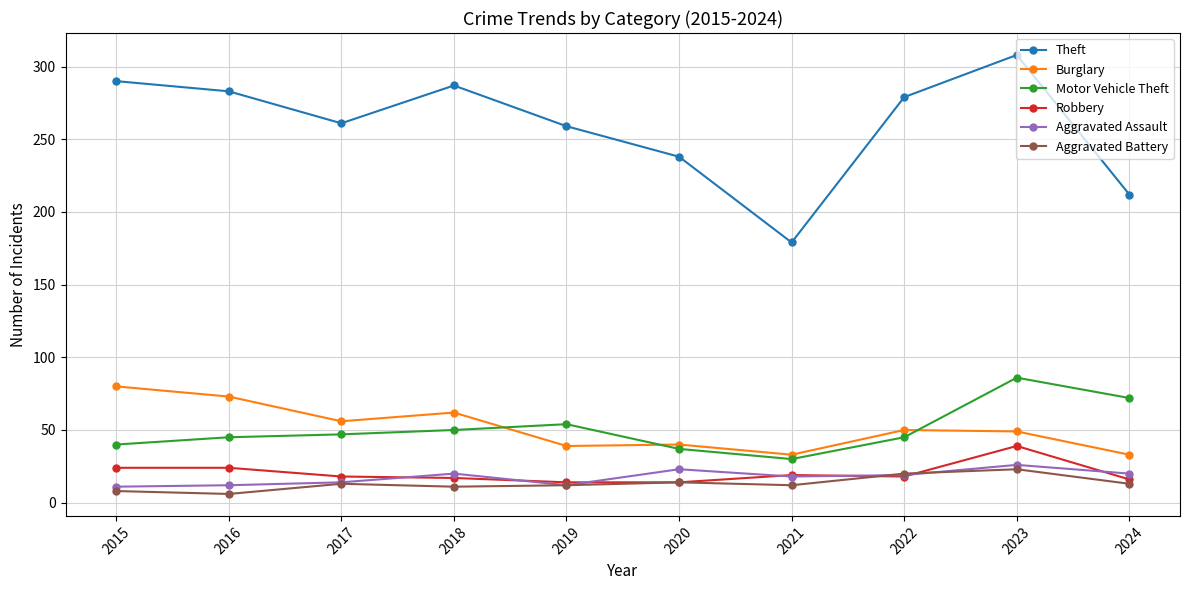

What is the total value across all series at 2021?

291